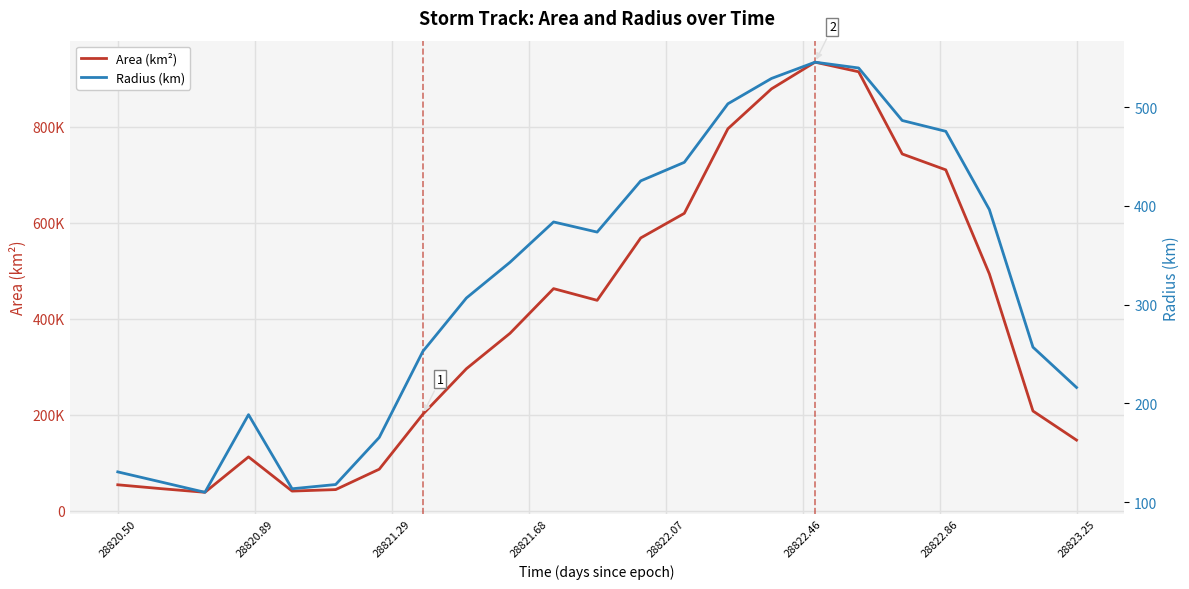

List the series in order of their peak value, lowest first.

Radius (km), Area (km²)